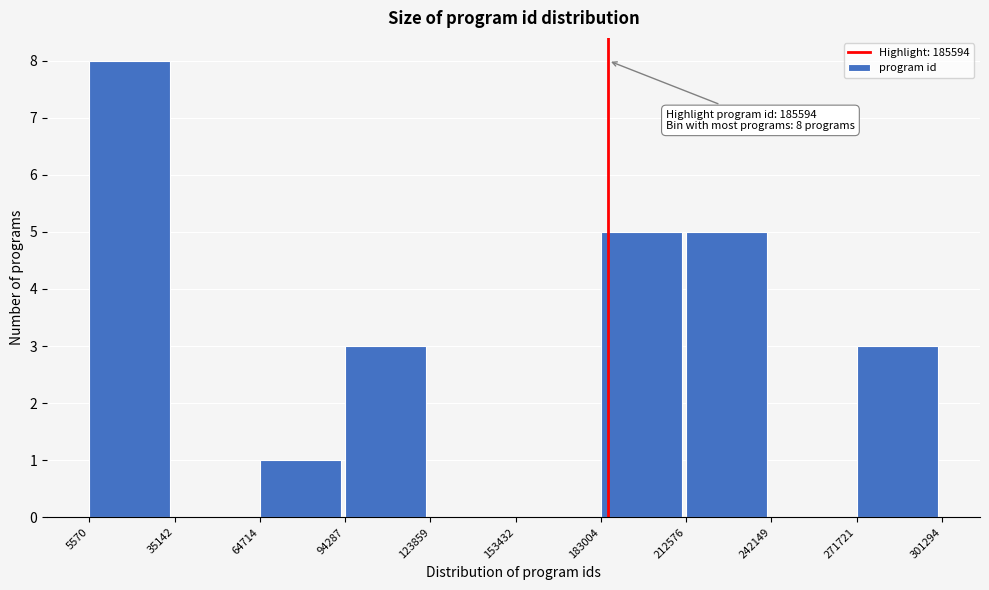

Over which range of the x-axis is the bar tallest?

5570 to 35142